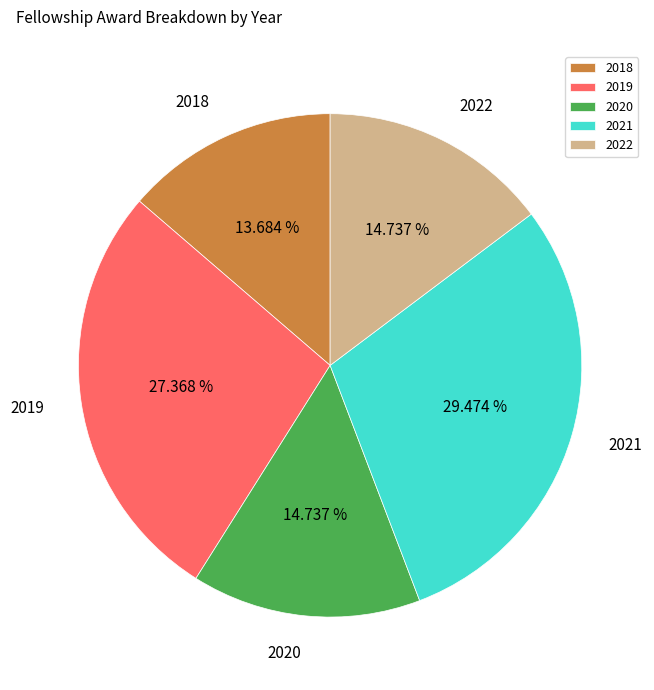

Between 2021 and 2018, which is larger?

2021